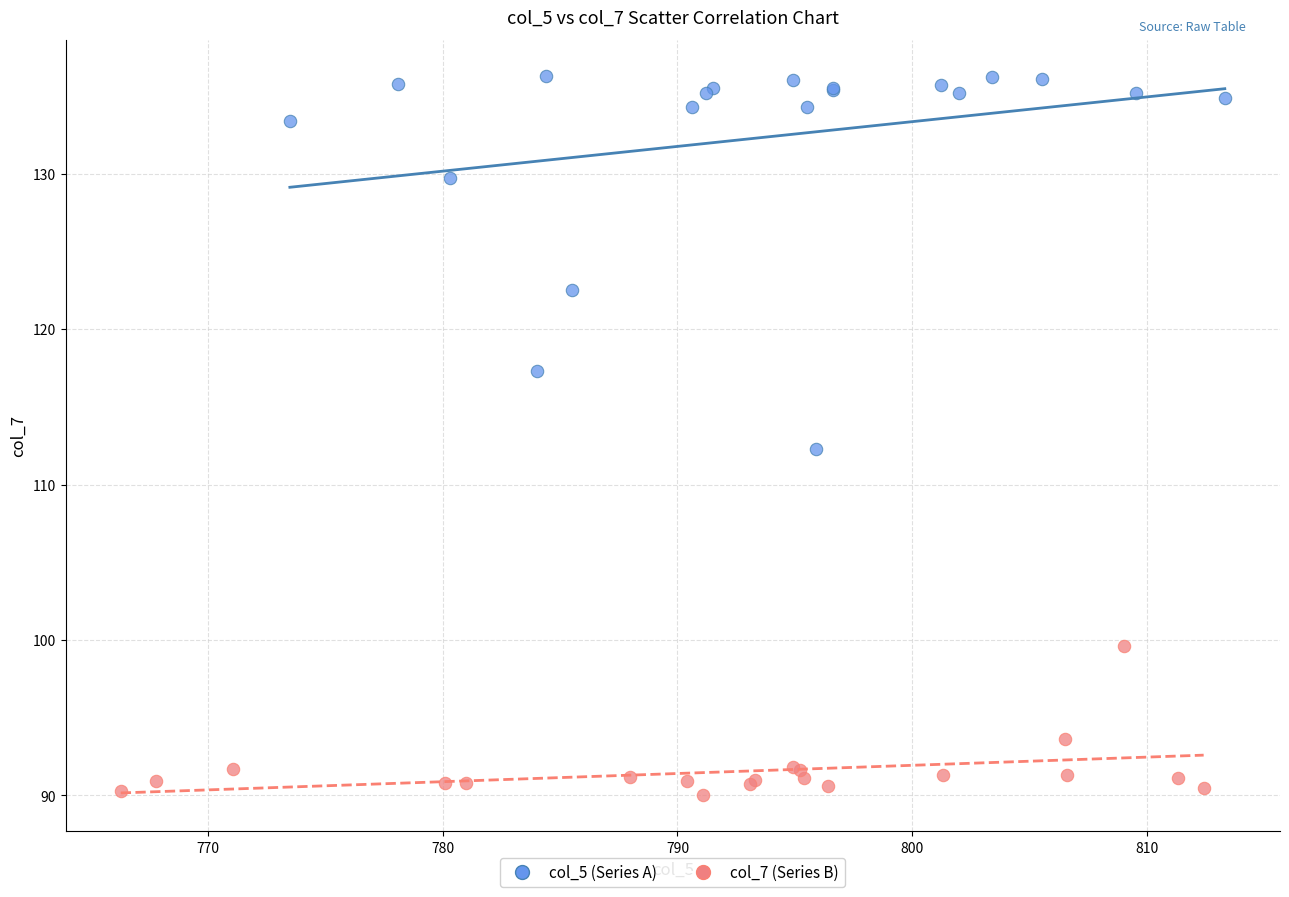

Which series reaches the minimum Y coordinate?

col_7 (Series B)